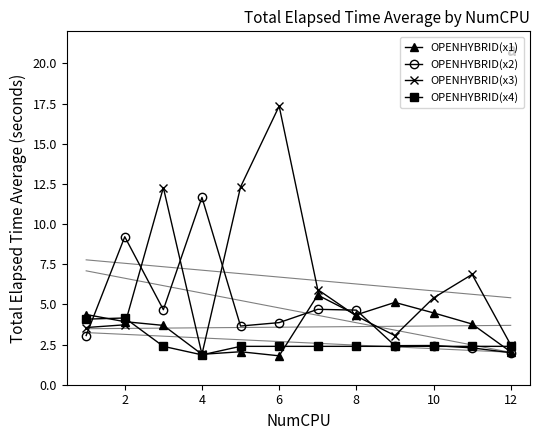

Which series has the largest range (max minus min)?

OPENHYBRID(x3)